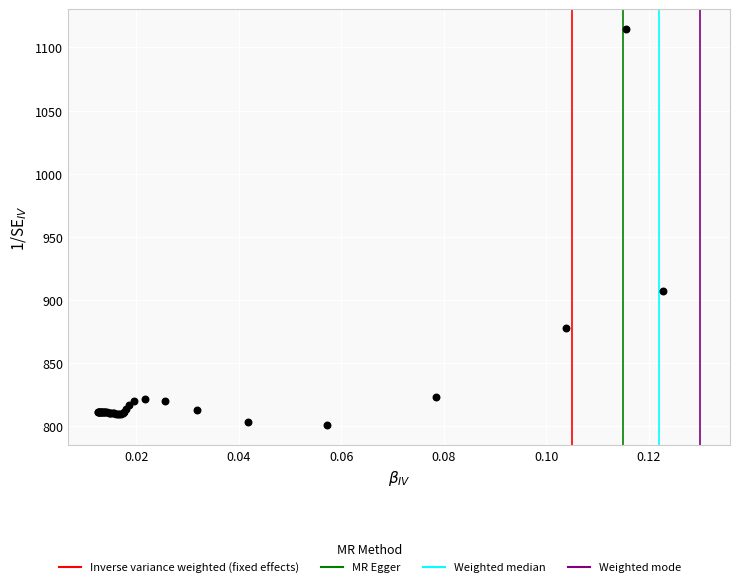

What Y value in the scatter plot is closest to 957?

907.2